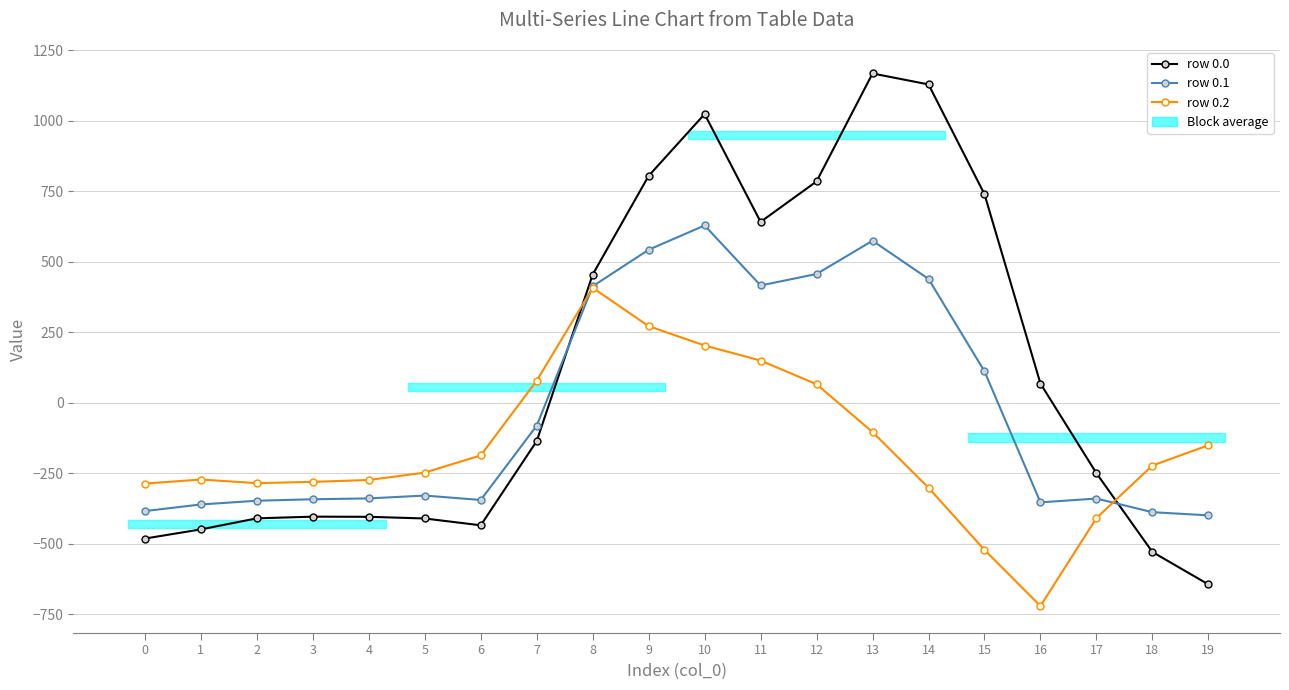

What is the greatest value displayed?

1167.2